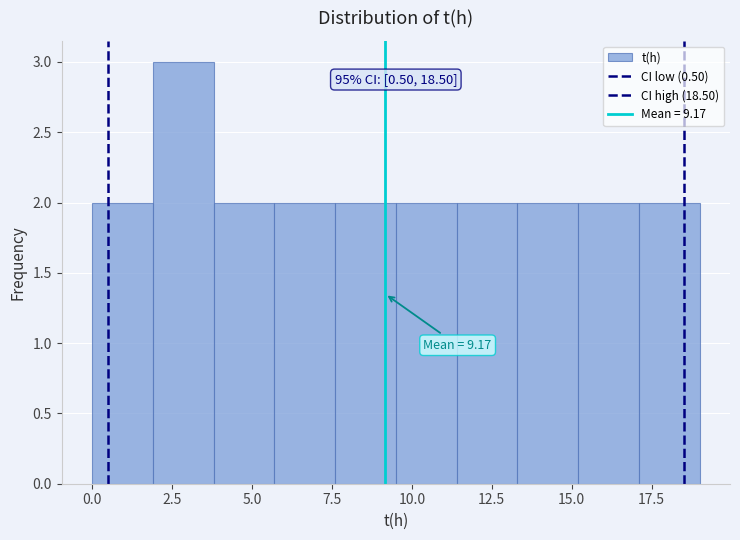

Read against the x-axis, roughly where is the centre of the tallest bar?

3.0